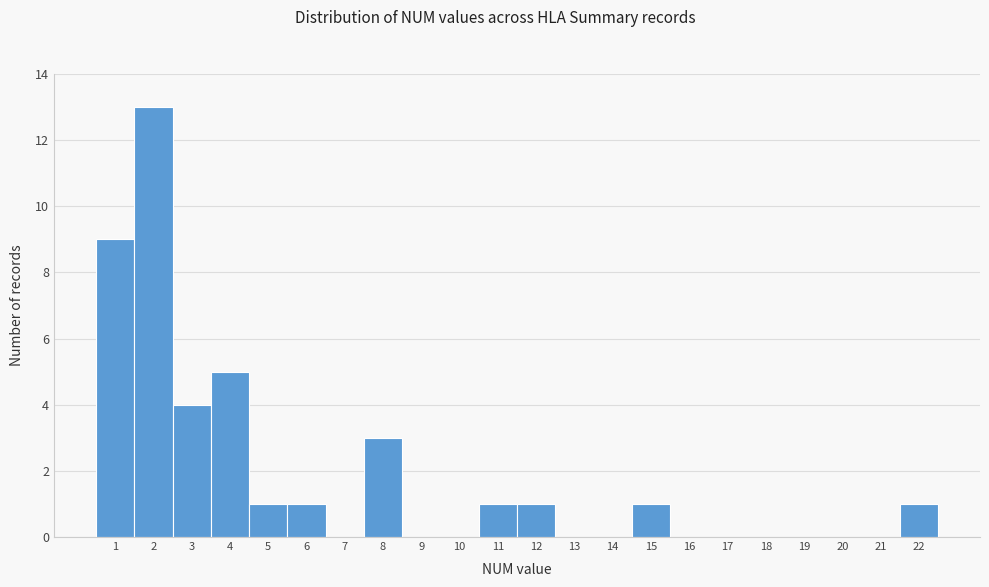

Reading left to right, transcribe this chart: for each bar, give the range it covers on the x-axis and its height. The values are not printed on the chart, so give them approximately, as read against the axis.

0.5 to 1.5: 9
1.5 to 2.5: 13
2.5 to 3.5: 4
3.5 to 4.5: 5
4.5 to 5.5: 1
5.5 to 6.5: 1
6.5 to 7.5: 0
7.5 to 8.5: 3
8.5 to 9.5: 0
9.5 to 10.5: 0
10.5 to 11.5: 1
11.5 to 12.5: 1
12.5 to 13.5: 0
13.5 to 14.5: 0
14.5 to 15.5: 1
15.5 to 16.5: 0
16.5 to 17.5: 0
17.5 to 18.5: 0
18.5 to 19.5: 0
19.5 to 20.5: 0
20.5 to 21.5: 0
21.5 to 22.5: 1